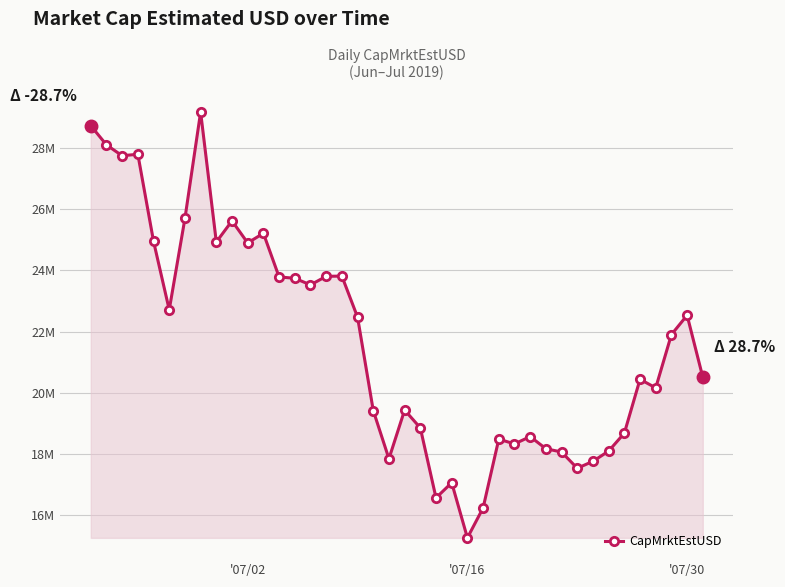

Does the chart display data point markers on the line(s)?

Yes